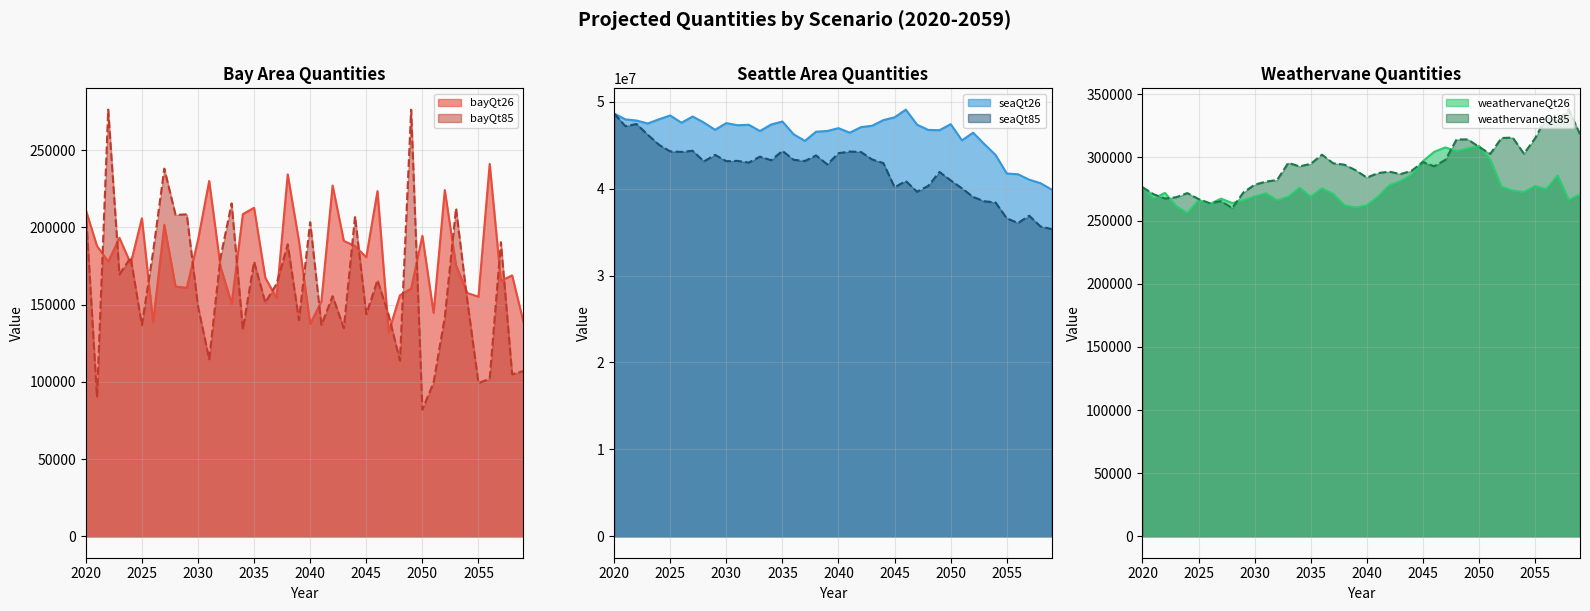

Reading left to right, extract all data points from this chart.

bayQt26: 2020=211305.7	2021=187973.6	2022=177902.6	2023=193267.6	2024=176538.6	2025=205867.1	2026=138623.7	2027=201728.2	2028=161709.7	2029=160926.8	2030=191681.2	2031=230005.5	2032=174901.8	2033=150557.1	2034=208586.3	2035=212682.9	2036=167411.9	2037=154351.3	2038=234290.2	2039=191135.7	2040=137513.5	2041=152139.3	2042=227073.4	2043=191249.0	2044=187901.5	2045=180688.2	2046=223464.2	2047=132150.7	2048=156038.8	2049=160437.6	2050=194528.7	2051=144663.7	2052=224124.2	2053=175427.0	2054=157532.7	2055=155132.6	2056=241123.6	2057=165421.0	2058=168926.3	2059=139162.5
bayQt85: 2020=211305.7	2021=90144.0	2022=276214.4	2023=169501.4	2024=180503.6	2025=136716.7	2026=184190.8	2027=238036.5	2028=208064.4	2029=208473.5	2030=148995.5	2031=114661.9	2032=180241.1	2033=215516.9	2034=133997.1	2035=177830.6	2036=151346.5	2037=163401.0	2038=189016.3	2039=140040.3	2040=203369.0	2041=136878.8	2042=155469.1	2043=134847.4	2044=207124.5	2045=143767.9	2046=165831.4	2047=143146.4	2048=113795.1	2049=276173.4	2050=82059.8	2051=99614.6	2052=141922.8	2053=212376.5	2054=152835.2	2055=99276.9	2056=101997.4	2057=190413.9	2058=104979.3	2059=106992.9
seaQt26: 2020=48637796.0	2021=47963084.0	2022=47827268.0	2023=47488776.0	2024=47972960.0	2025=48412440.0	2026=47575224.0	2027=48290540.0	2028=47588896.0	2029=46765216.0	2030=47531648.0	2031=47288968.0	2032=47340360.0	2033=46622020.0	2034=47376364.0	2035=47710660.0	2036=46245392.0	2037=45485508.0	2038=46542644.0	2039=46626828.0	2040=46950636.0	2041=46427768.0	2042=47069924.0	2043=47226396.0	2044=47876884.0	2045=48201084.0	2046=49080896.0	2047=47351476.0	2048=46746468.0	2049=46719184.0	2050=47411400.0	2051=45548160.0	2052=46429992.0	2053=45113856.0	2054=43867644.0	2055=41731316.0	2056=41647800.0	2057=41022880.0	2058=40625816.0	2059=39886792.0
seaQt85: 2020=48637796.0	2021=47182956.0	2022=47423068.0	2023=46196104.0	2024=45037268.0	2025=44278920.0	2026=44221992.0	2027=44350872.0	2028=43125768.0	2029=43877984.0	2030=43151296.0	2031=43188684.0	2032=42991880.0	2033=43676684.0	2034=43258724.0	2035=44335844.0	2036=43313220.0	2037=43177204.0	2038=43813116.0	2039=42783708.0	2040=44072360.0	2041=44261572.0	2042=44211848.0	2043=43347972.0	2044=42933112.0	2045=40147136.0	2046=40874284.0	2047=39637840.0	2048=40312640.0	2049=41915296.0	2050=40942688.0	2051=40032800.0	2052=39036348.0	2053=38541944.0	2054=38404532.0	2055=36583884.0	2056=36039996.0	2057=36881780.0	2058=35647304.0	2059=35343744.0
weathervaneQt26: 2020=276363.0	2021=267267.0	2022=271912.8	2023=261496.2	2024=255965.5	2025=265877.3	2026=263015.5	2027=267344.3	2028=263854.2	2029=265941.3	2030=269023.5	2031=271563.1	2032=266037.9	2033=268752.0	2034=275886.6	2035=268886.6	2036=275412.7	2037=271062.6	2038=262137.1	2039=260190.3	2040=262027.5	2041=268952.6	2042=277825.4	2043=281171.7	2044=286387.7	2045=296944.8	2046=304377.2	2047=307867.2	2048=304901.9	2049=306961.1	2050=309089.7	2051=298100.2	2052=276810.6	2053=273586.6	2054=272537.3	2055=277343.9	2056=274805.1	2057=285588.8	2058=266275.7	2059=270523.6
weathervaneQt85: 2020=276363.0	2021=270807.9	2022=267413.2	2023=268439.8	2024=271715.2	2025=267007.8	2026=263680.6	2027=265364.9	2028=259876.2	2029=272245.6	2030=278332.5	2031=280798.4	2032=282065.8	2033=295652.8	2034=292831.8	2035=294869.6	2036=302115.8	2037=295313.9	2038=294198.1	2039=289798.2	2040=284002.7	2041=287545.5	2042=288704.7	2043=286743.1	2044=289455.1	2045=296273.8	2046=292948.0	2047=298030.3	2048=314160.1	2049=314228.7	2050=308258.6	2051=302743.8	2052=315307.3	2053=315658.9	2054=302931.7	2055=315075.3	2056=332023.7	2057=328343.8	2058=337773.4	2059=318303.5